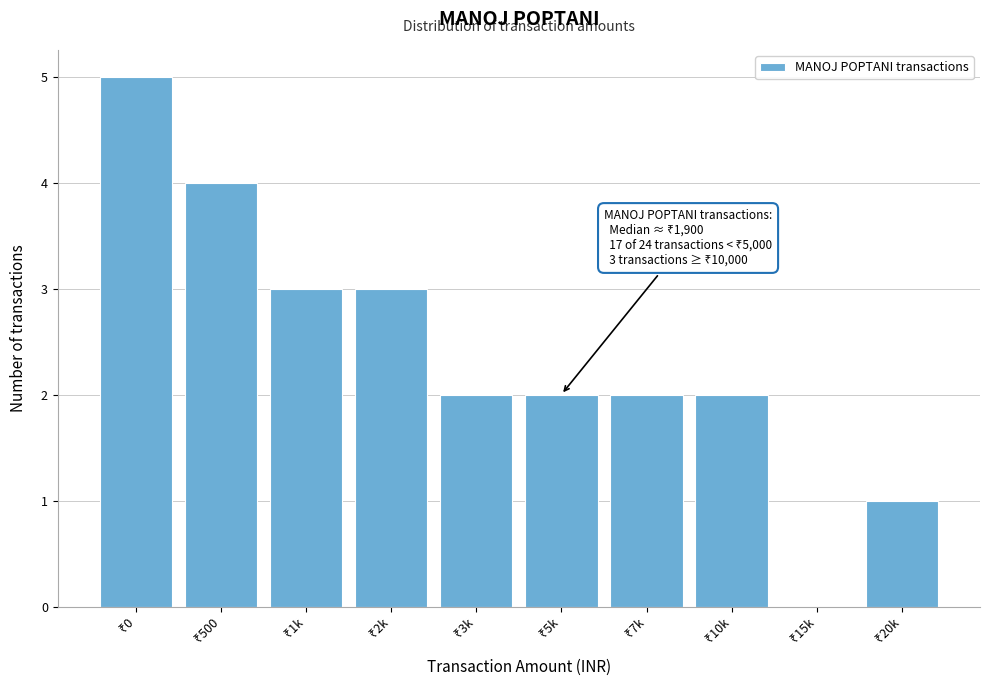

What is the greatest value displayed?

5